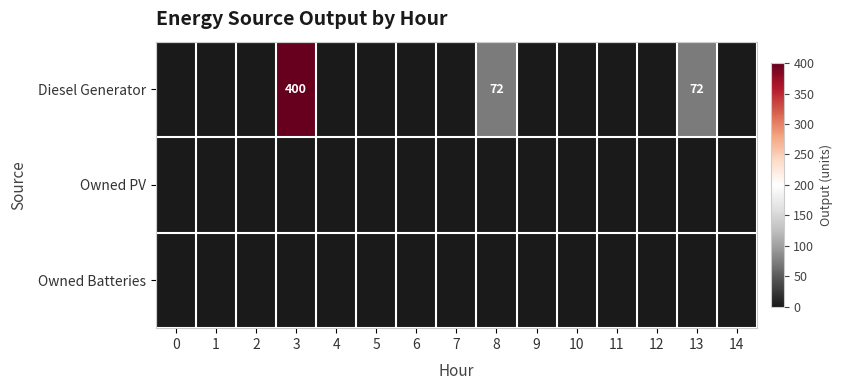

How many series are shown in this chart?

3